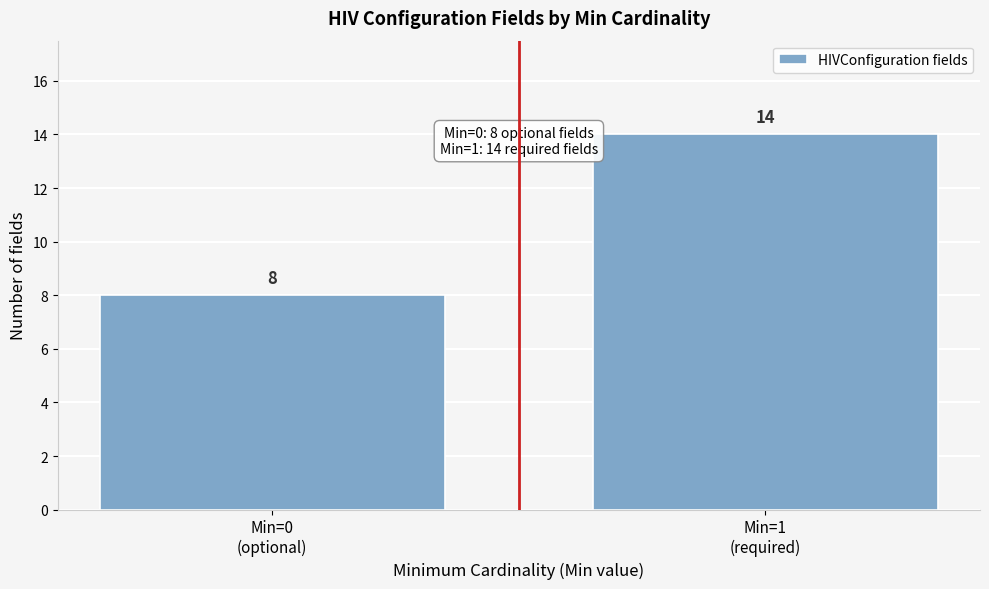

Reading right to left, list all the values displayed in this chart.

14	8